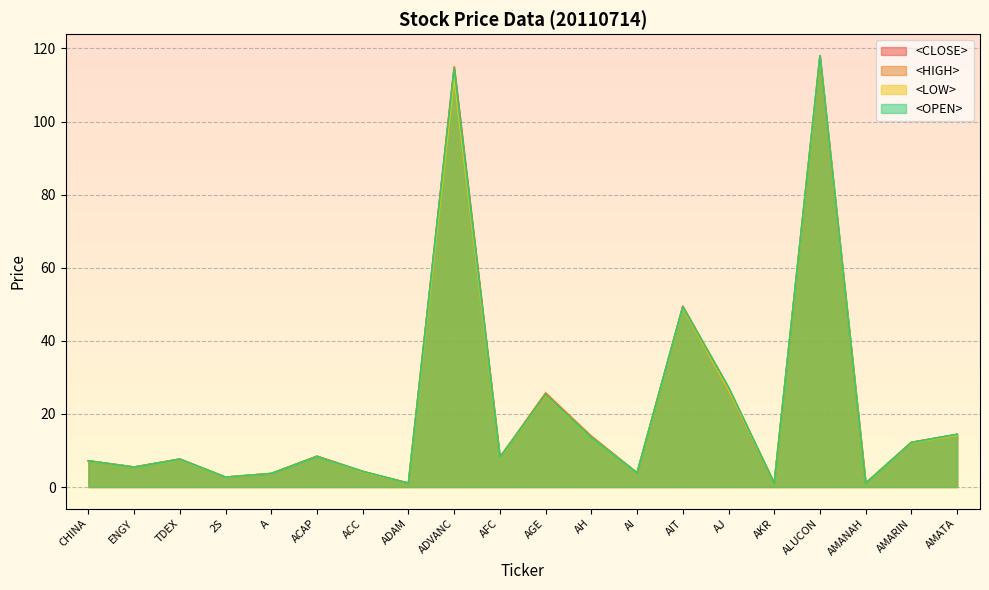

What is the spread (max minus min) of values at AFC?

0.1